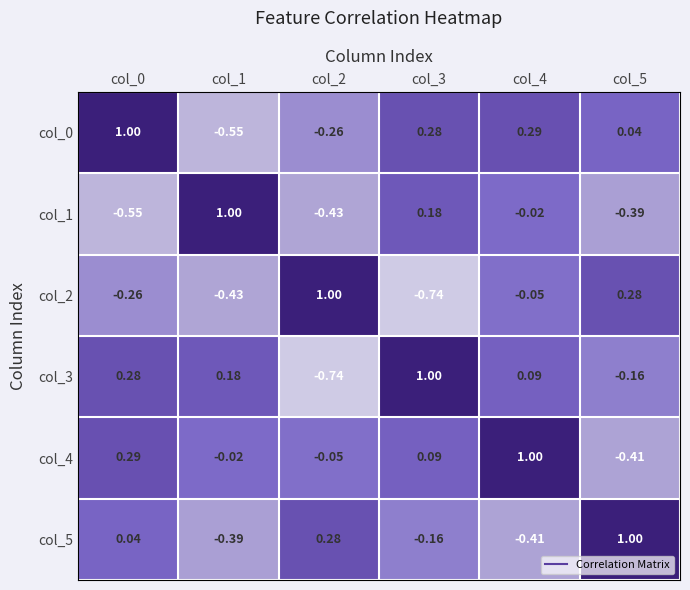

How many data points does each series have?

6